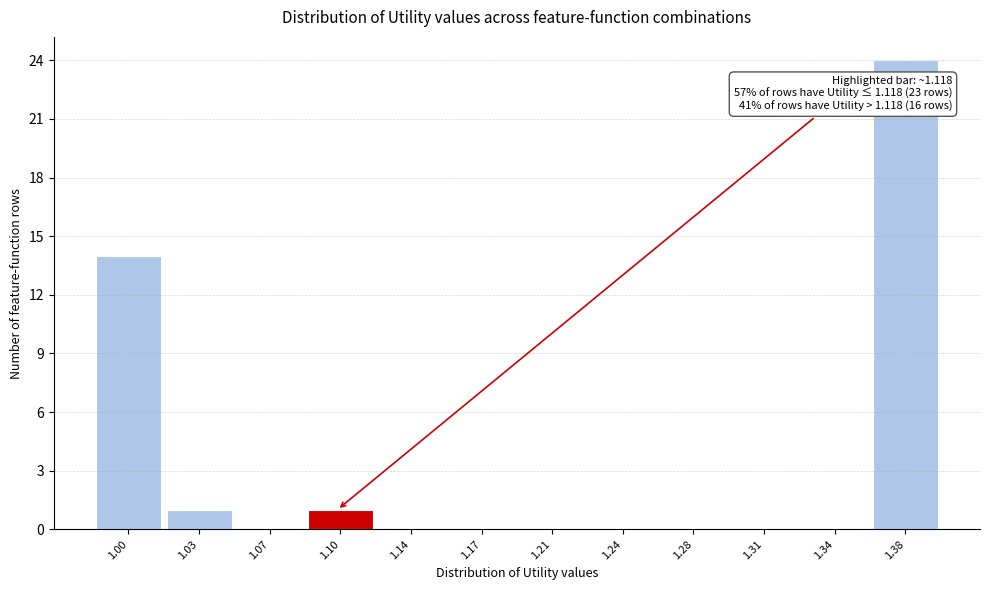

Reading left to right, what are all the values shown in this chart?

1.00=14	1.03=1	1.07=0	1.10=1	1.14=0	1.17=0	1.21=0	1.24=0	1.28=0	1.31=0	1.34=0	1.38=24